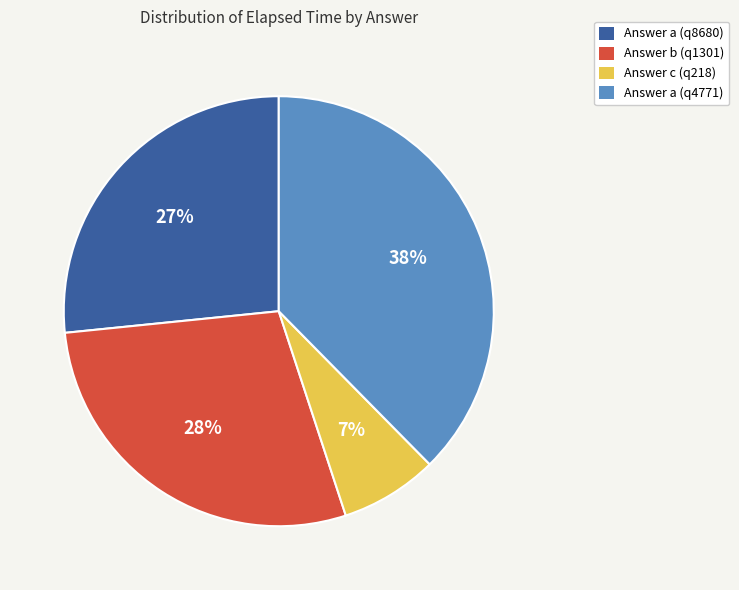

Does Answer a (q8680) account for over 50% of the chart?

No